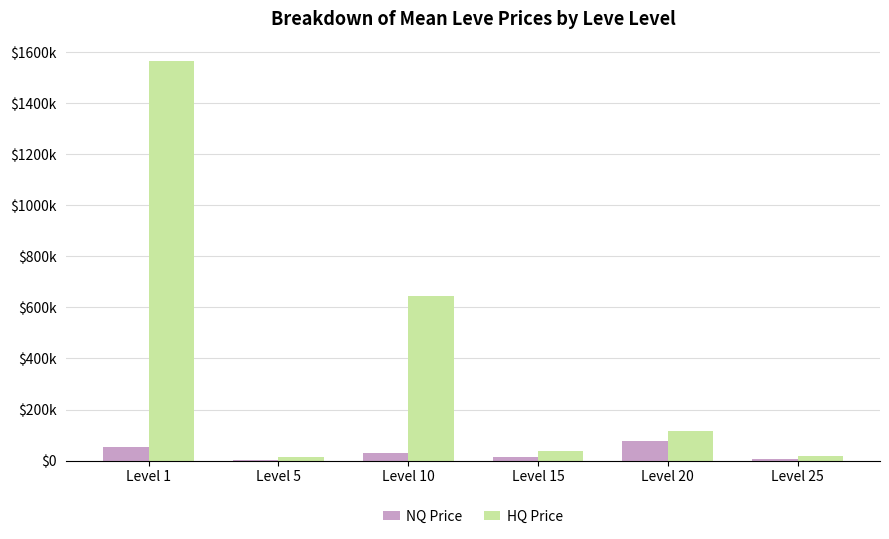

What is the average value of the HQ Price series?

399219.2